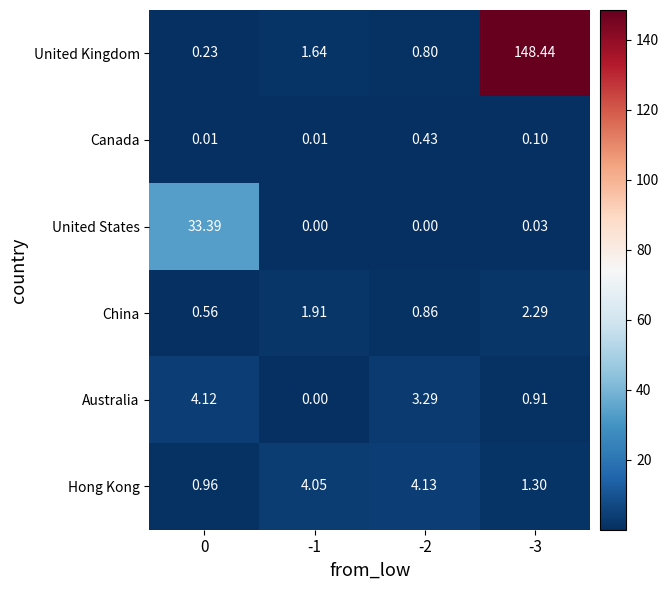

Which series has the widest spread of values?

United Kingdom